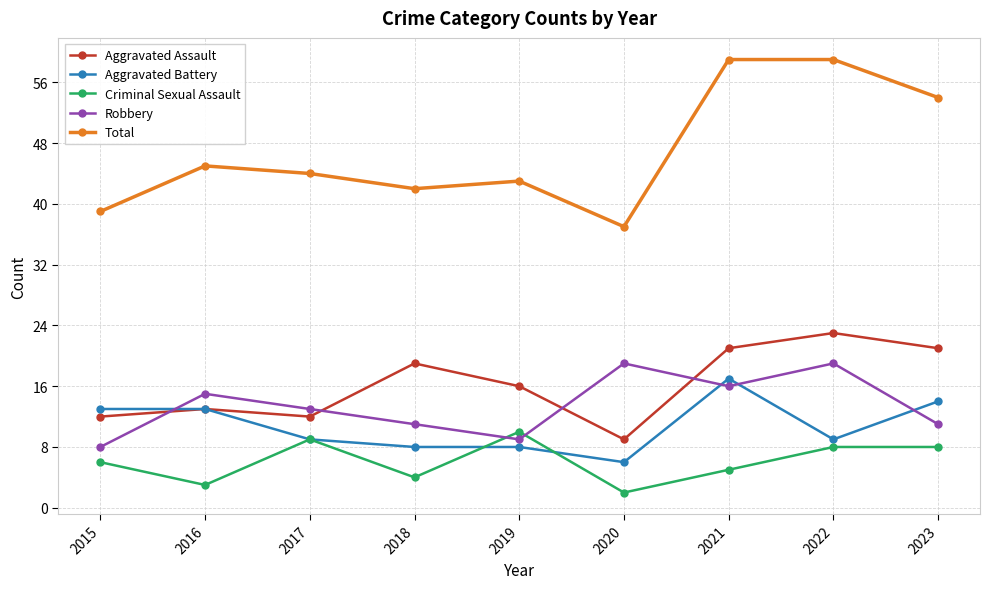

Is it true that Criminal Sexual Assault equals 7 at 2021?

False